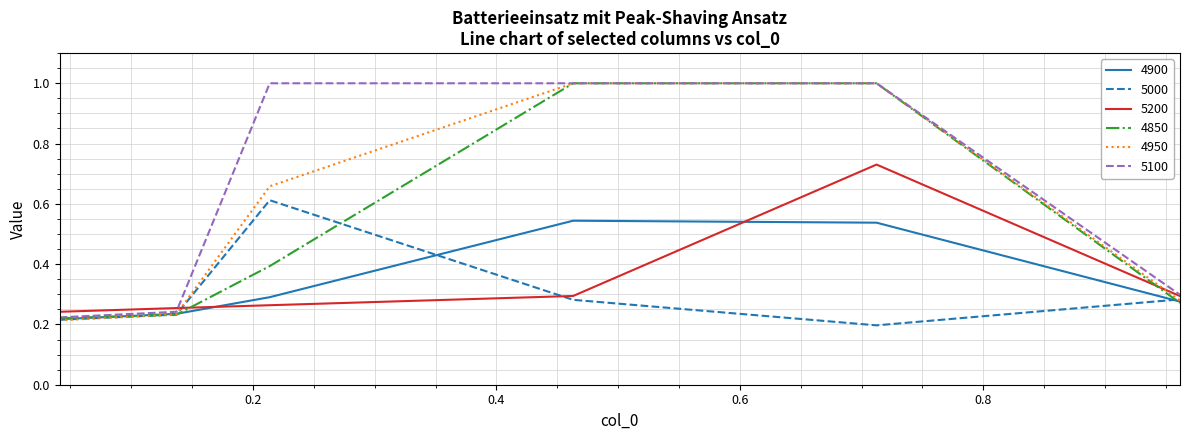

What is the maximum value shown in the chart?

1.0